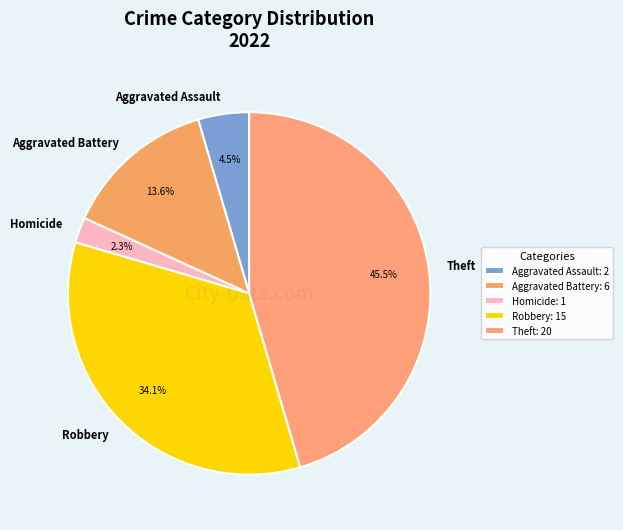

True or false: Robbery accounts for 46% of the total.

False